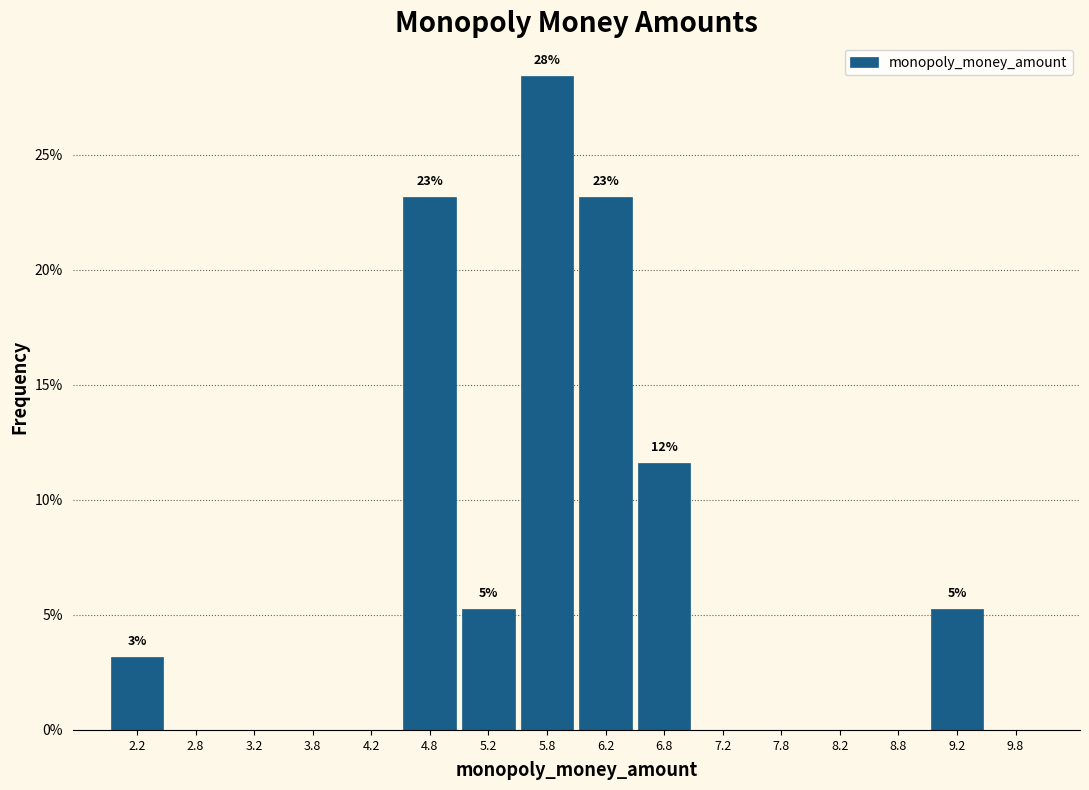

Which range on the x-axis has the tallest bar?

5.5 to 6.0